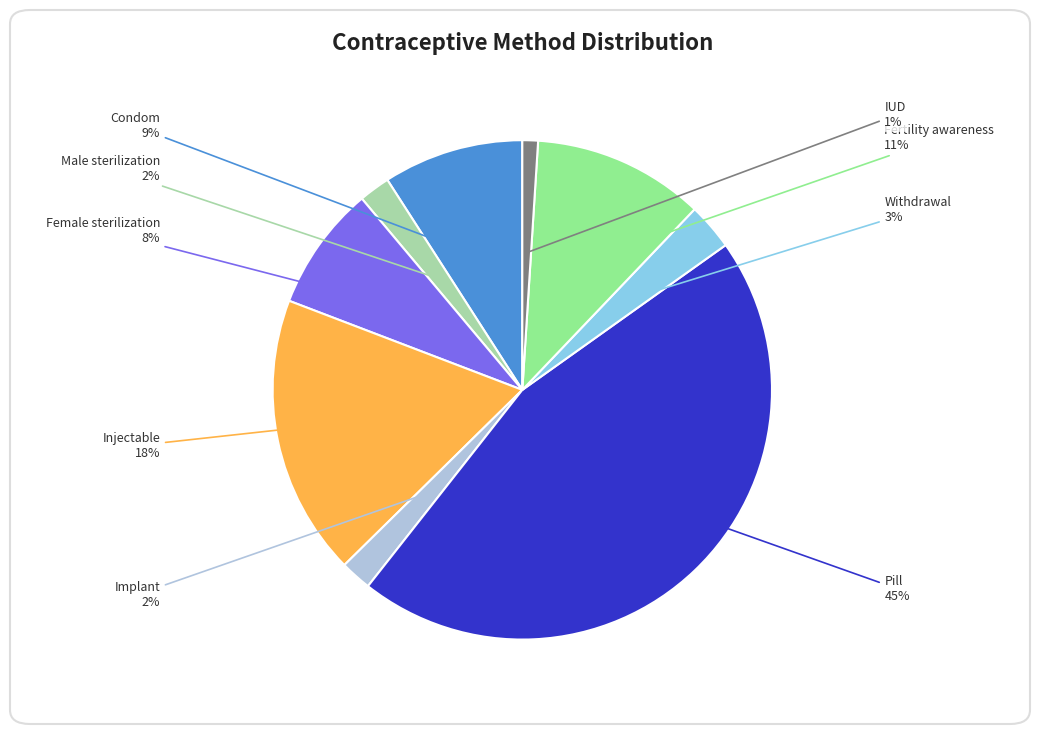

Between Withdrawal and Injectable, which is larger?

Injectable